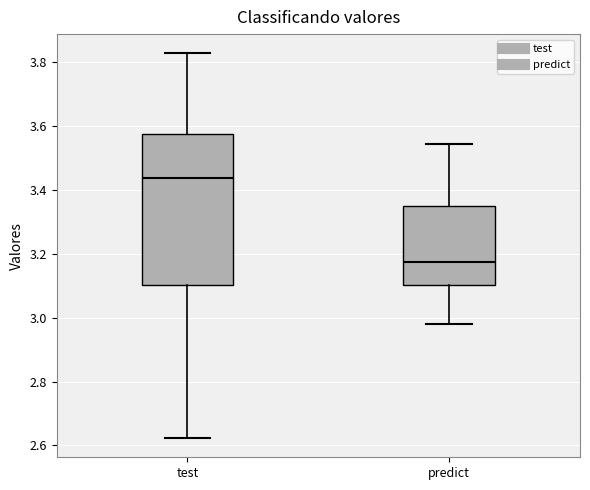

Where is the lower edge of the box for test on the y-axis? The values are not printed on the chart, so give them approximately, as read against the axis.

3.10